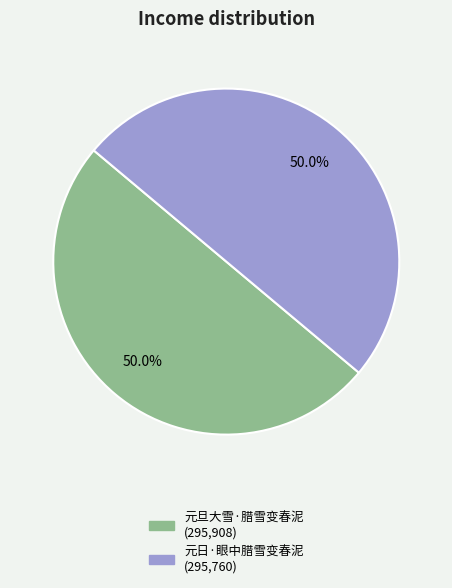

Approximately how many times larger is the value at 元日·眼中腊雪变春泥 compared to 元旦大雪·腊雪变春泥?

1.0